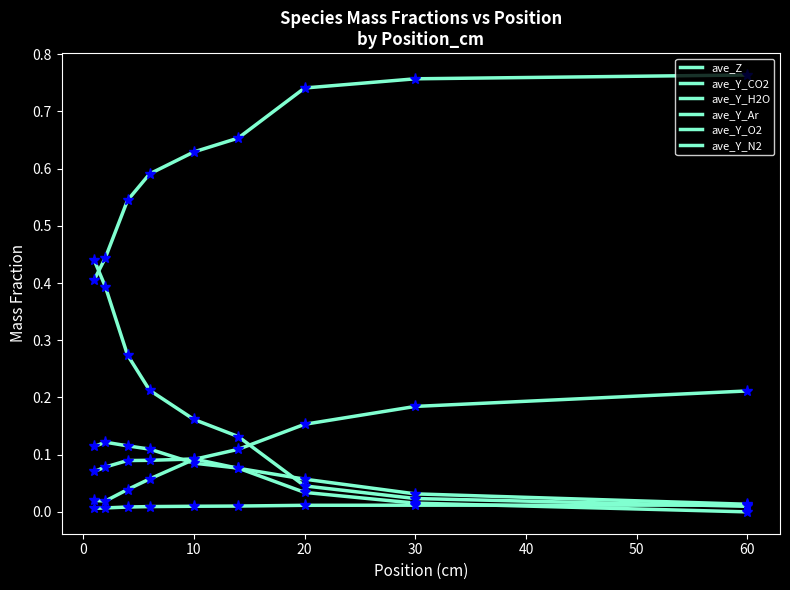

At how many categories does at least one series exceed 0?

9